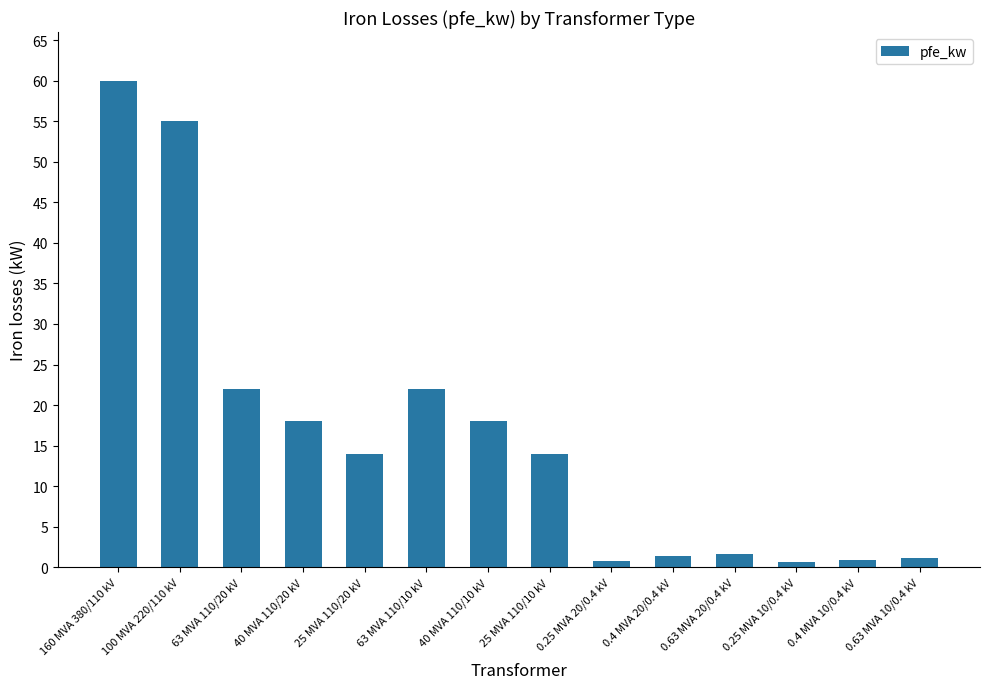

Read the value at 0.25 MVA 10/0.4 kV.

0.6